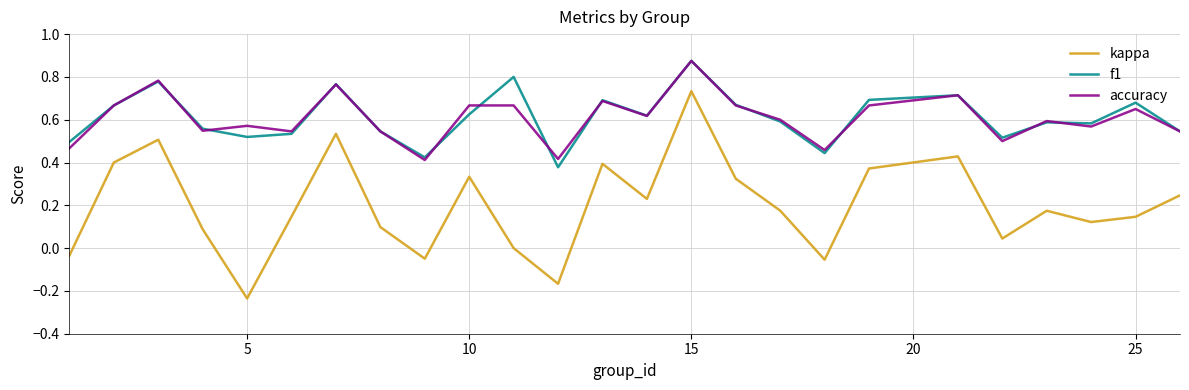

True or false: f1 and kappa cross at least once.

False